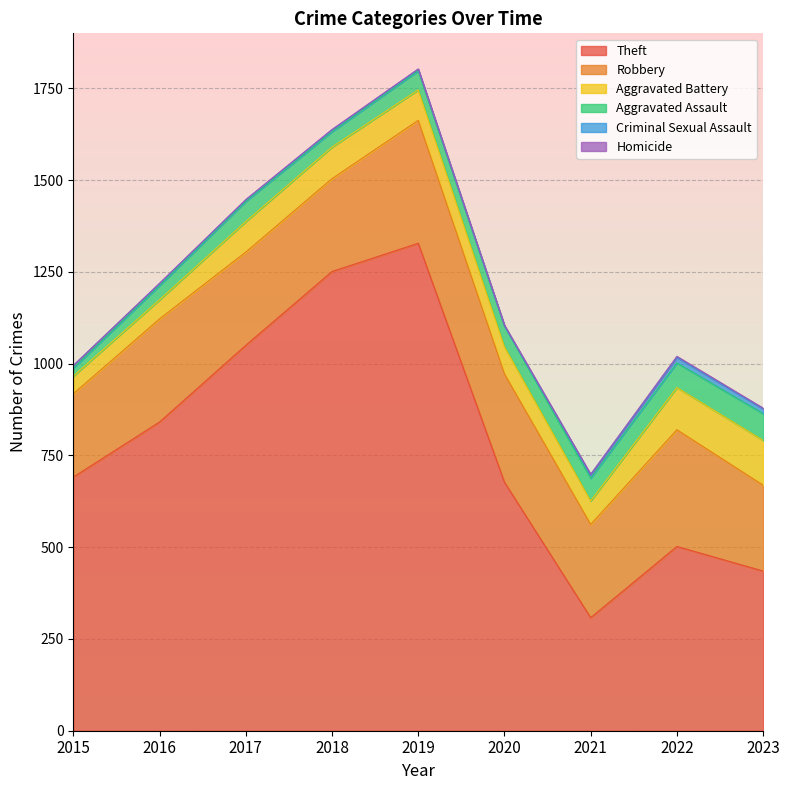

Rank the categories by Criminal Sexual Assault value from lowest to highest.

2020, 2017, 2019, 2016, 2018, 2015, 2021, 2023, 2022